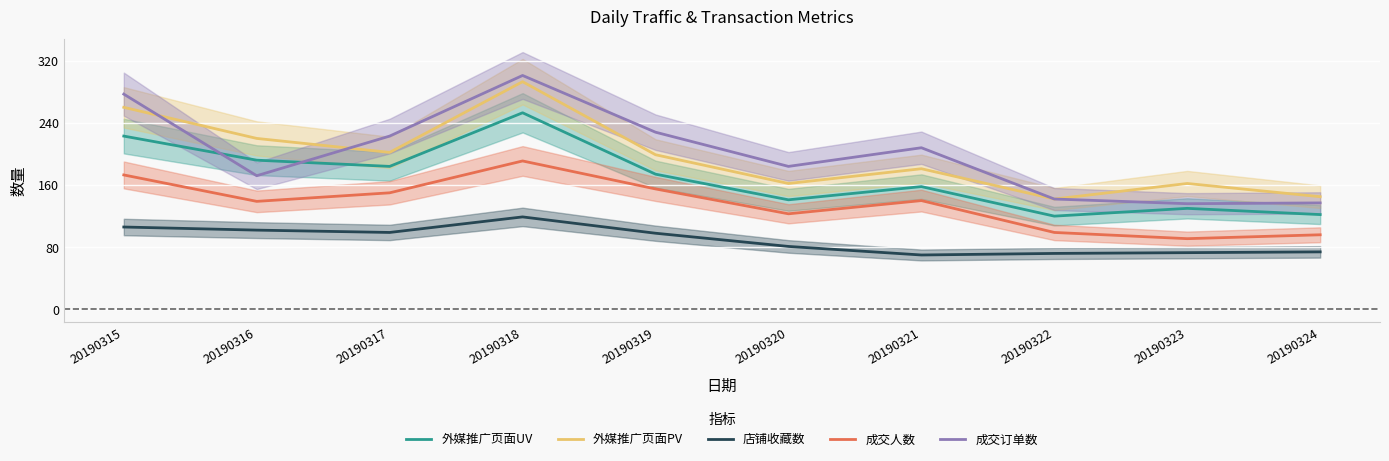

Where is 外媒推广页面UV nearest to the value 186?

20190317